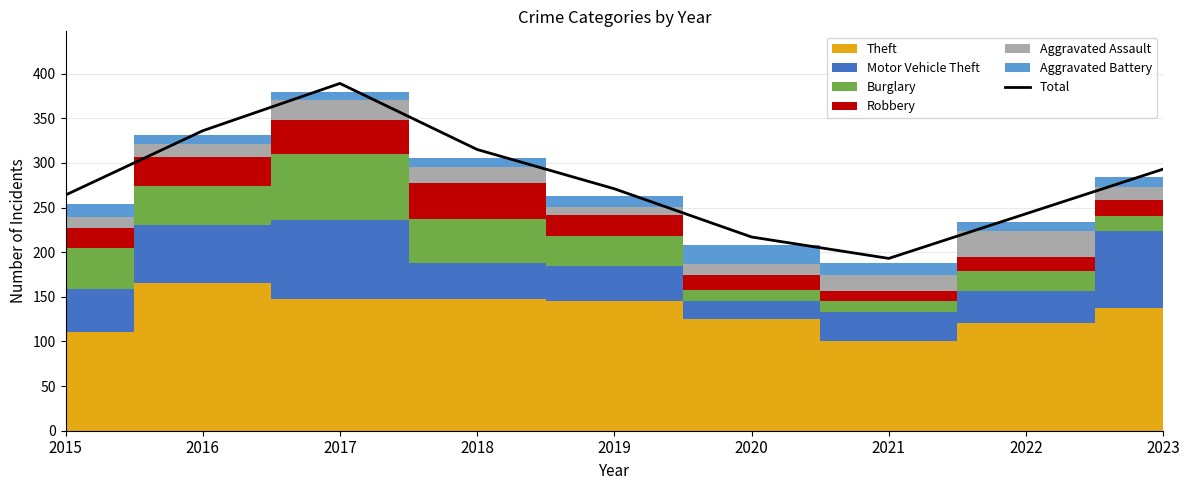

Between 2018 and 2015, which is larger?

2018